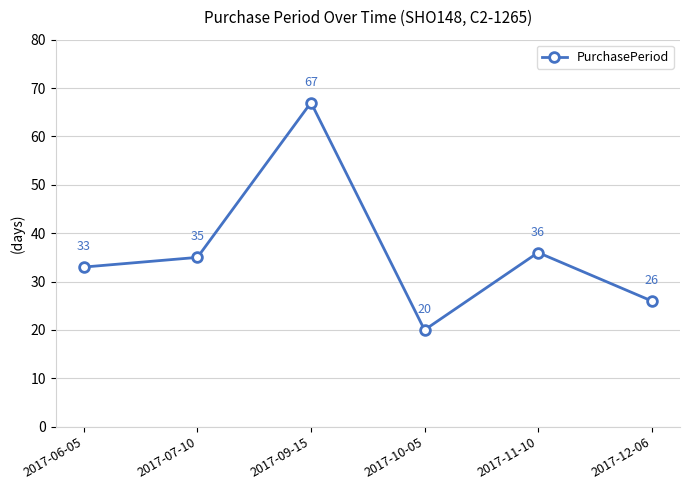

Rank the categories by value from lowest to highest.

2017-10-05, 2017-12-06, 2017-06-05, 2017-07-10, 2017-11-10, 2017-09-15